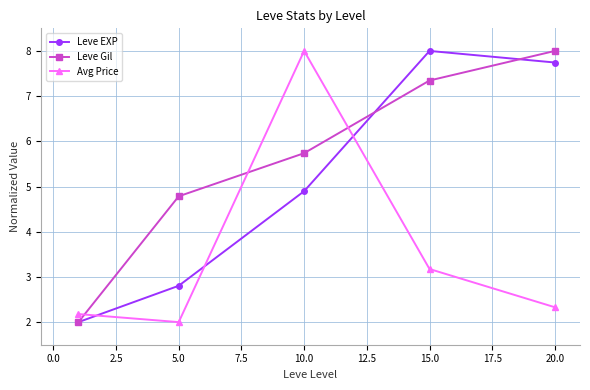

How many interior local valleys does the Avg Price series have?

1